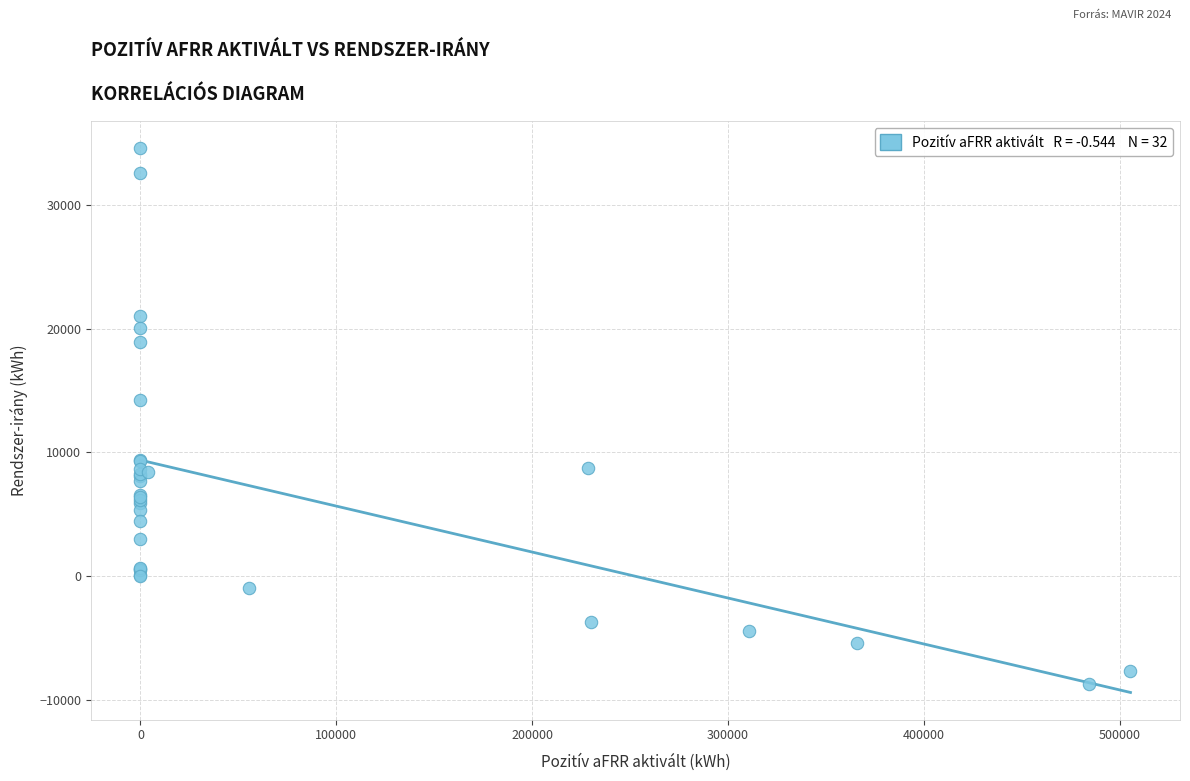

What Y value in the scatter plot is closest to 12946?

14261.8